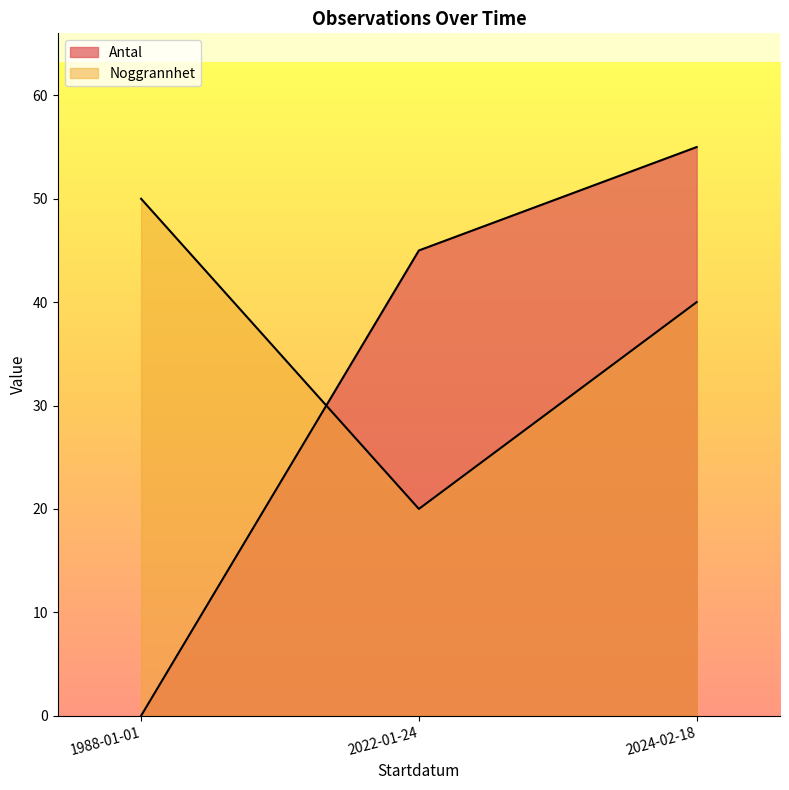

What is the sum of all Antal values?

100